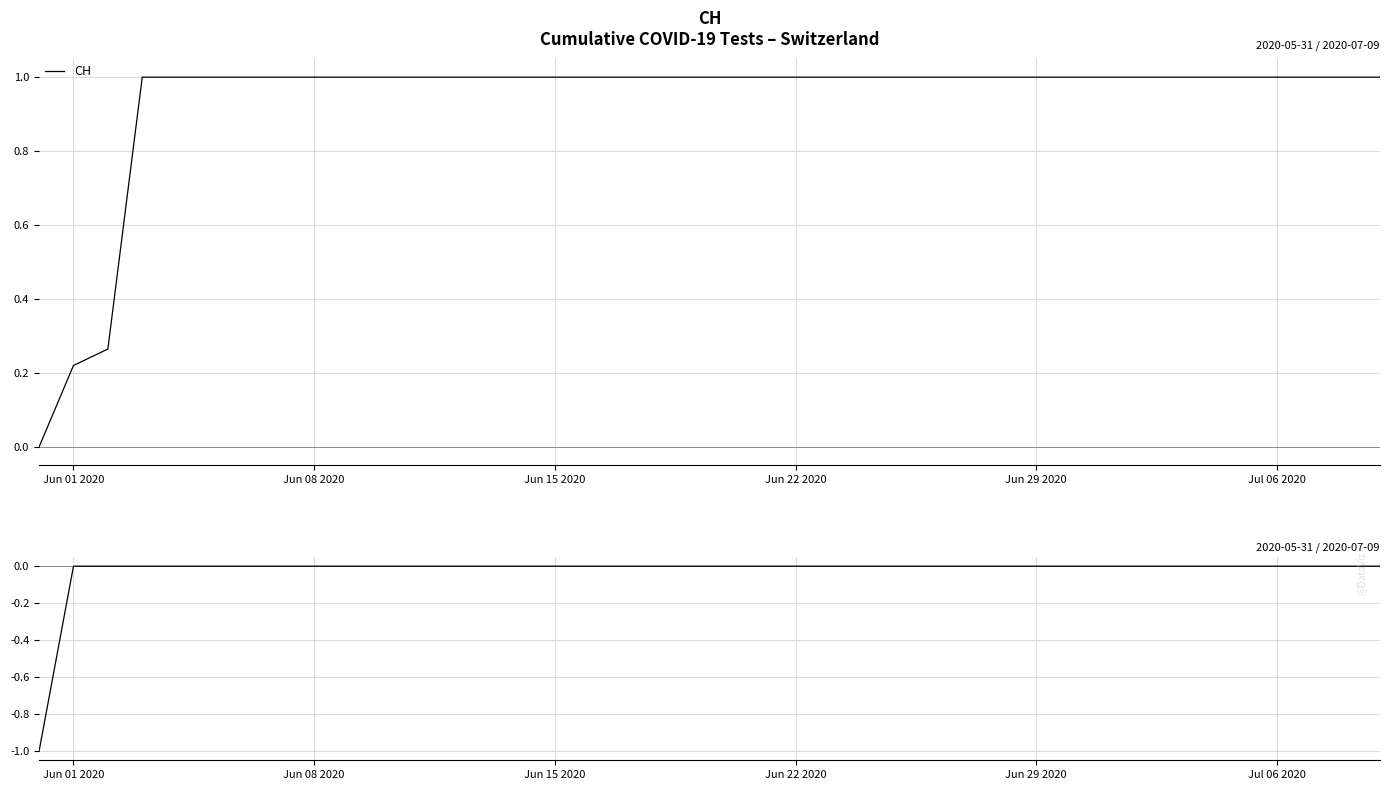

Reading left to right, extract all data points from this chart.

-1	0	0	0	0	0	0	0	0	0	0	0	0	0	0	0	0	0	0	0	0	0	0	0	0	0	0	0	0	0	0	0	0	0	0	0	0	0	0	0